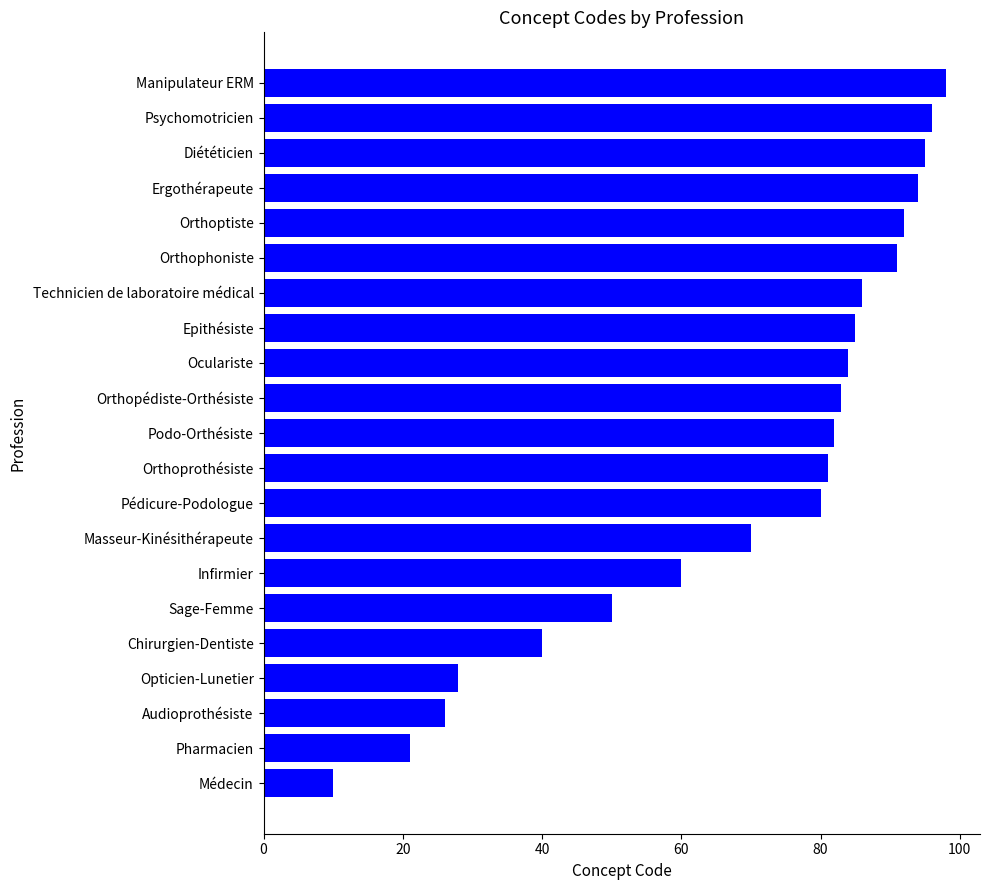

Read the value at Manipulateur ERM, to the nearest 5.

100